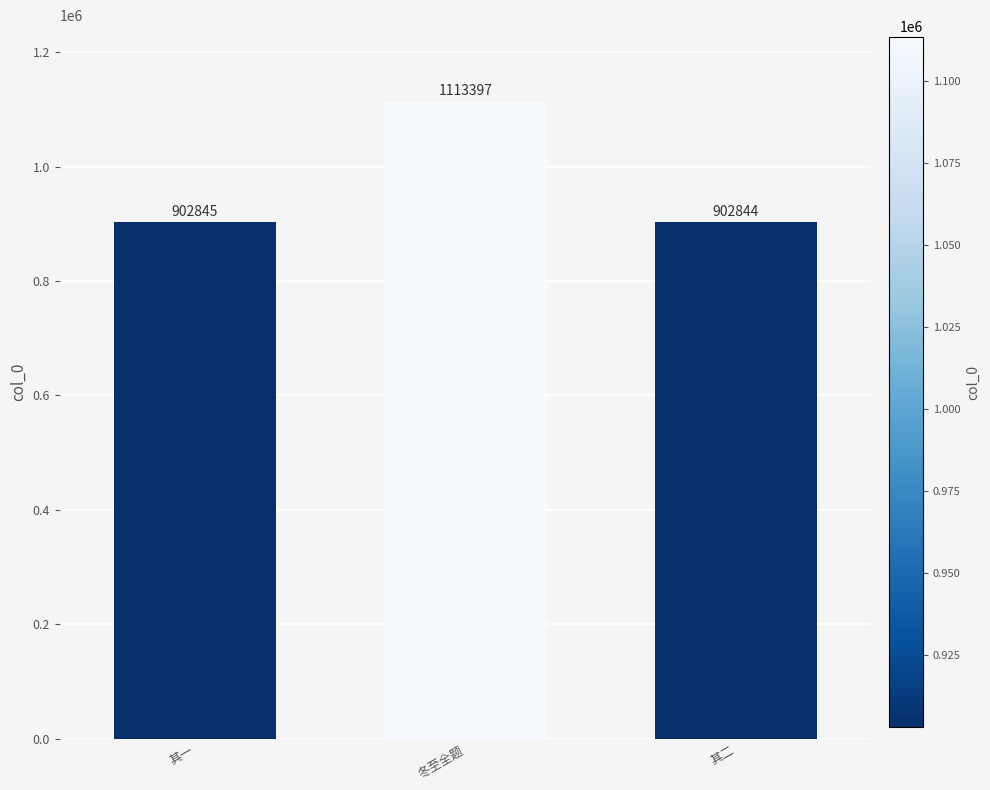

Reading left to right, transcribe all the data shown in this chart.

其一=902845	冬至全题=1113397	其二=902844